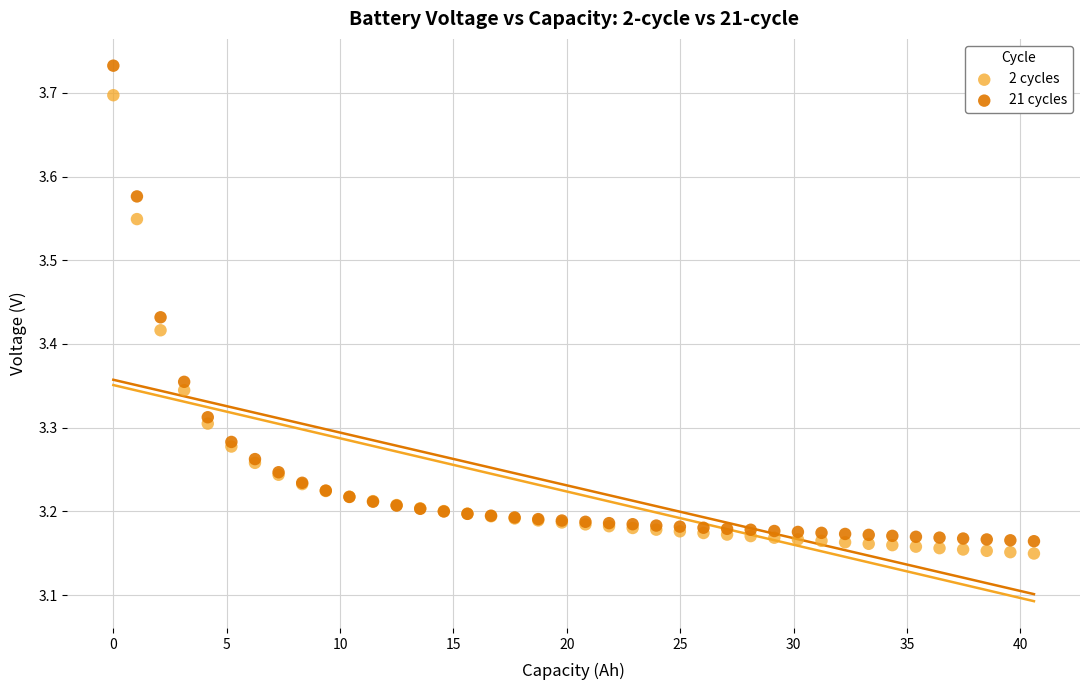

What are all the series names shown in the legend?

2 cycles, 21 cycles